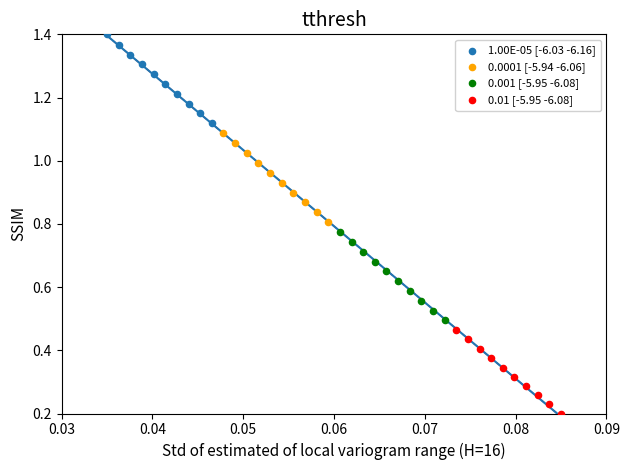

Which series has the widest spread of Y values?

0.0001 [-5.94 -6.06]